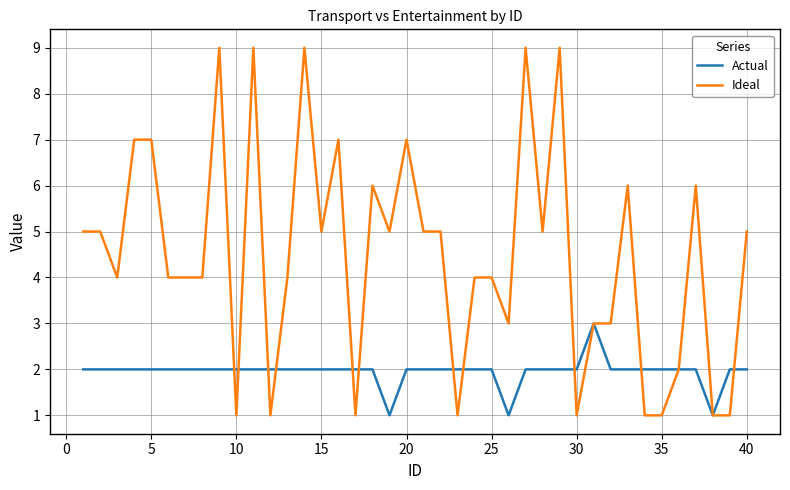

List the series in order of their peak value, lowest first.

Actual, Ideal